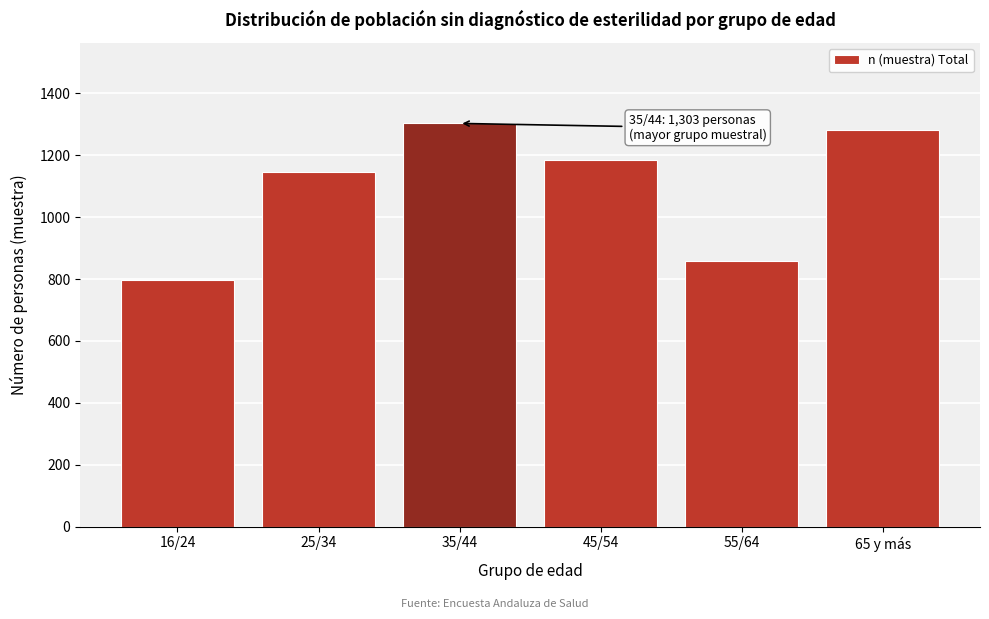

Reading left to right, transcribe all the data shown in this chart.

16/24=797	25/34=1146	35/44=1303	45/54=1184	55/64=857	65 y más=1282